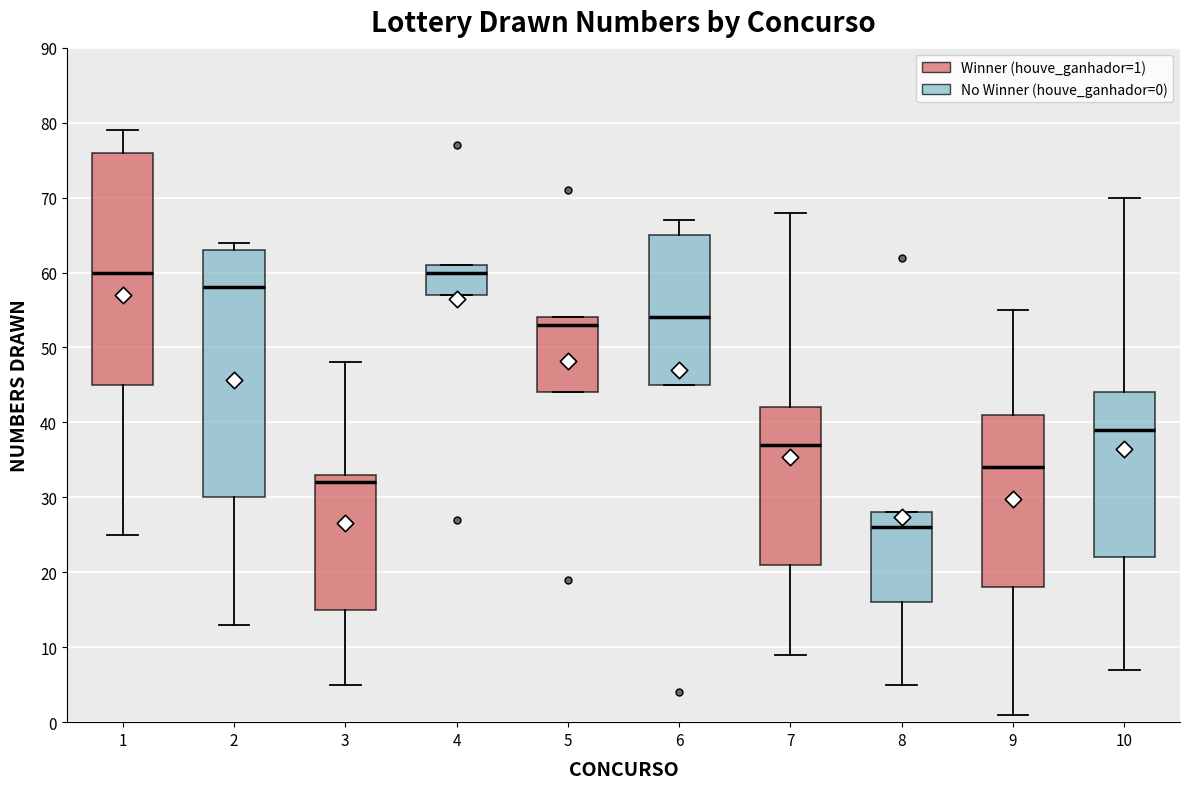

Reading left to right, transcribe this box plot: for each box, give where its median line is, the range the box spans, and where its two whiskers end, as read against the y-axis. The values are not printed on the chart, so give them approximately, as read against the axis.

1: median 60, box 45 to 76, whiskers 25 to 79
2: median 58, box 30 to 63, whiskers 13 to 64
3: median 32, box 15 to 33, whiskers 5 to 48
4: median 60, box 57 to 61, whiskers 57 to 61
5: median 53, box 44 to 54, whiskers 44 to 54
6: median 54, box 45 to 65, whiskers 45 to 67
7: median 37, box 21 to 42, whiskers 9 to 68
8: median 26, box 16 to 28, whiskers 5 to 28
9: median 34, box 18 to 41, whiskers 1 to 55
10: median 39, box 22 to 44, whiskers 7 to 70